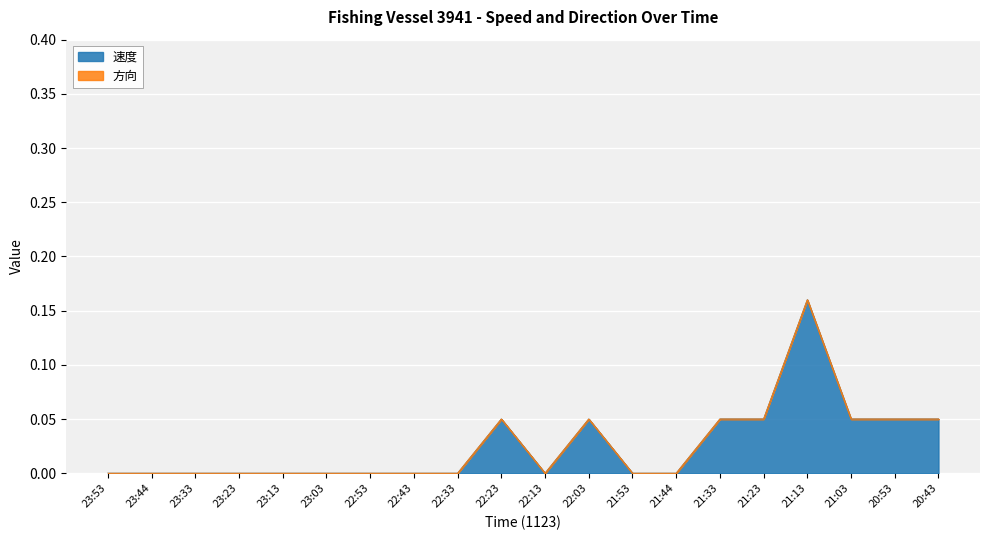

The value of 速度 at 21:23 is 0.0. True or false?

False